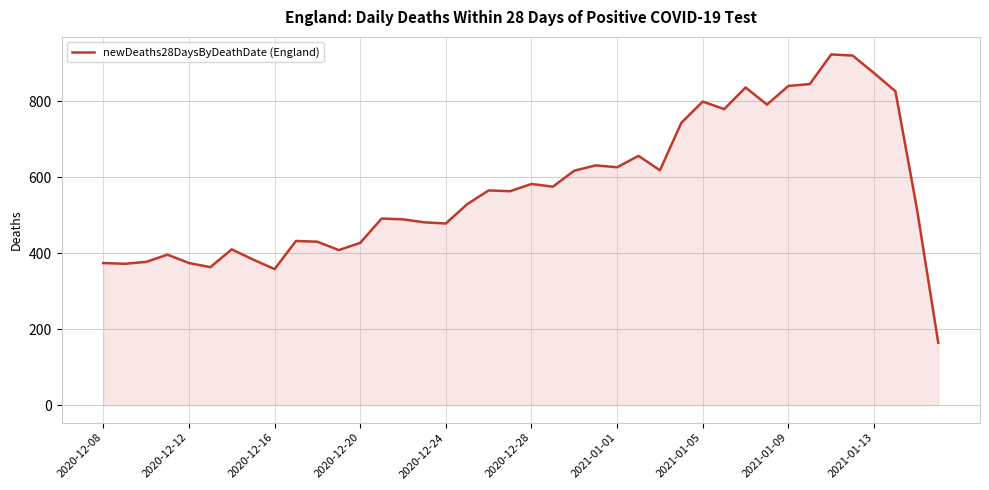

What is the difference between the maximum and minimum values?

759